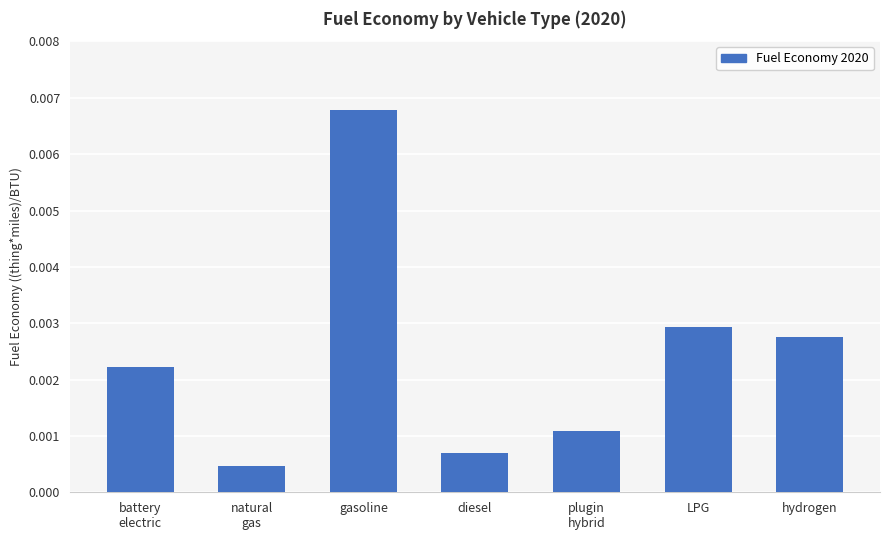

Which label corresponds to the largest value in the chart?

gasoline